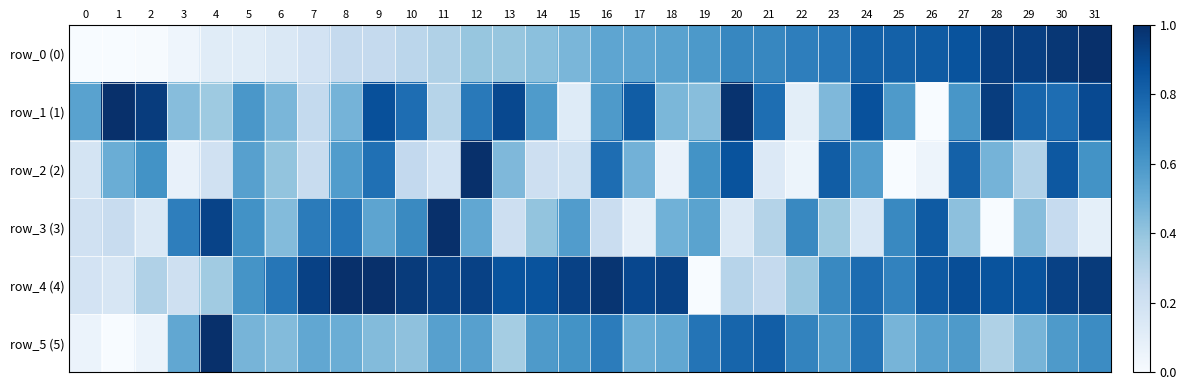

How many series are shown in this chart?

6